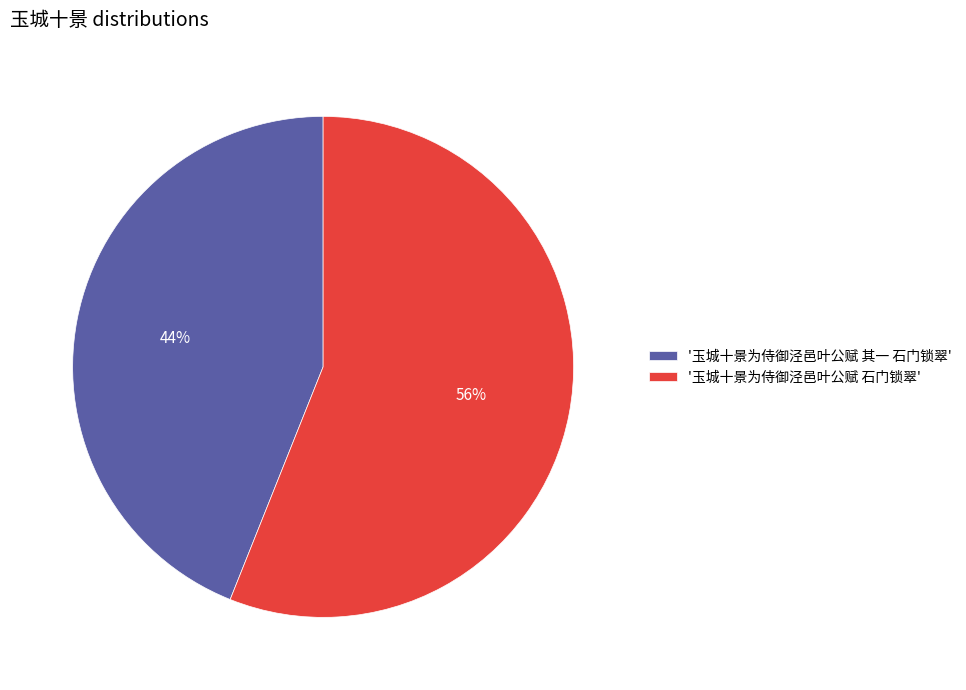

To the nearest percent, what portion does '玉城十景为侍御泾邑叶公赋 石门锁翠' represent?

56%